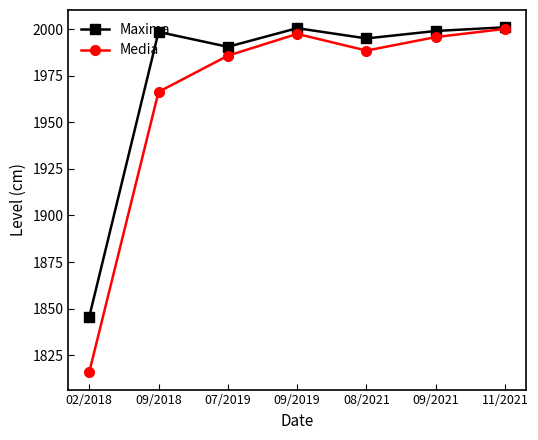

What is the greatest value displayed?

2001.0